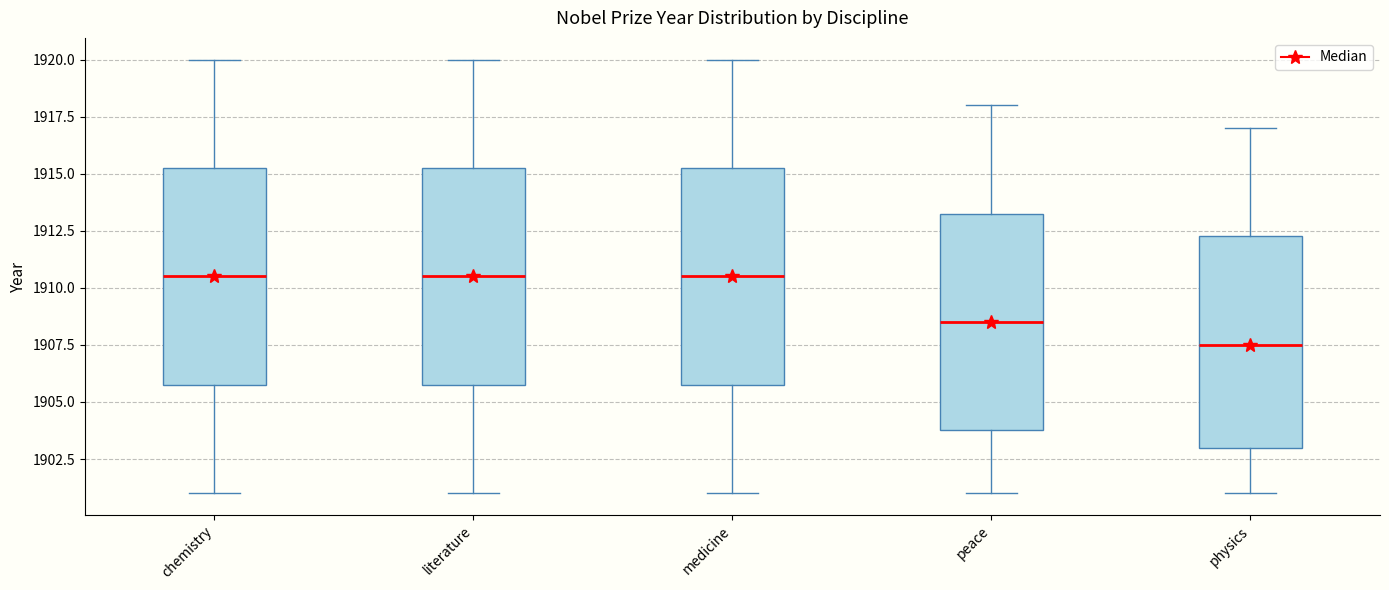

Which box's median line is the lowest?

physics